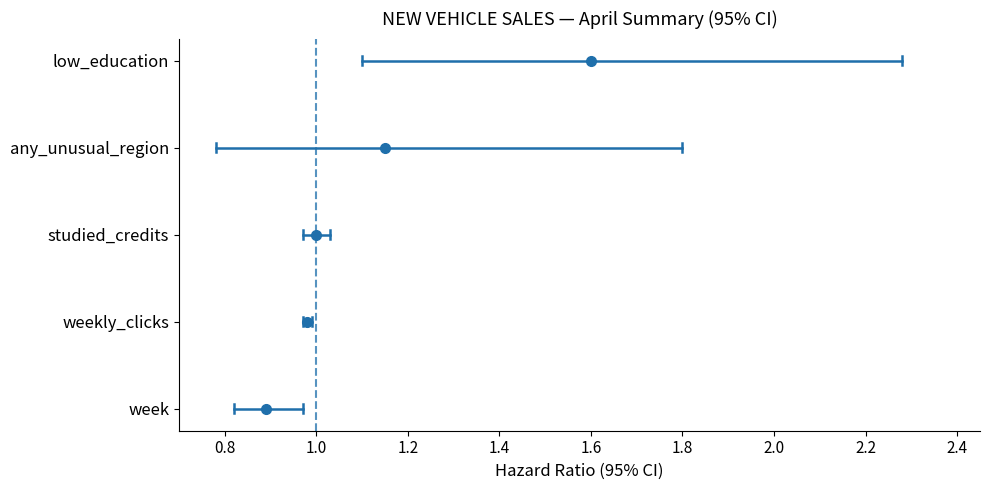

How many lines are shown in the chart?

5